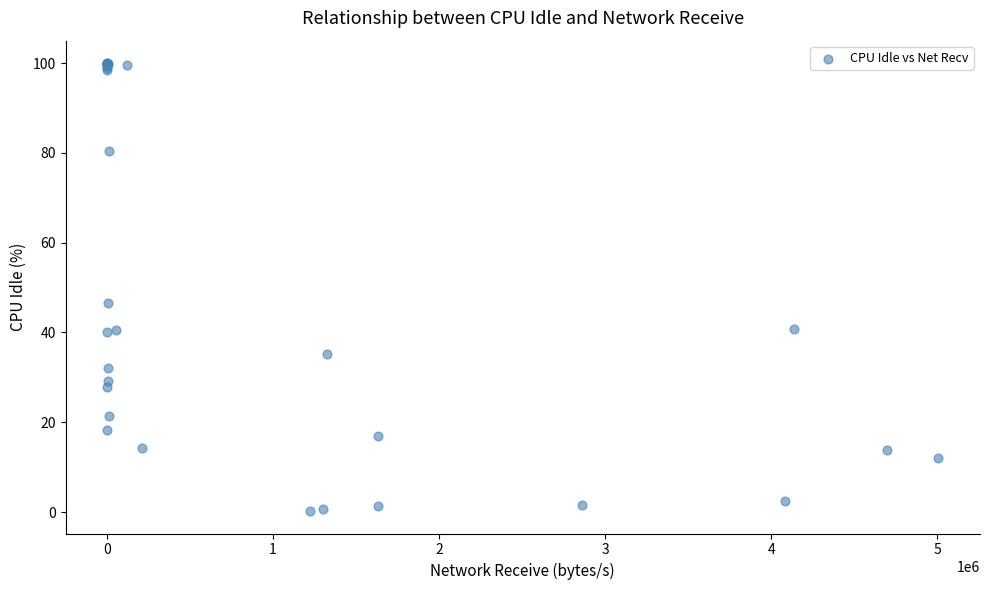

What Y value in the scatter plot is closest to 50?

46.6